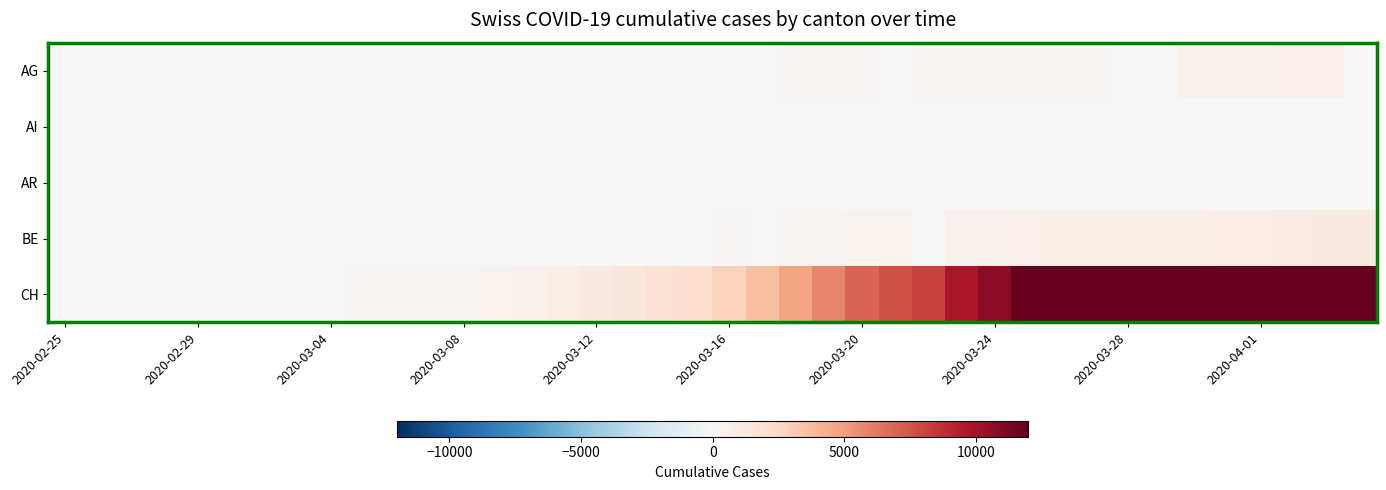

List the series in order of their peak value, highest first.

CH, BE, AG, AR, AI